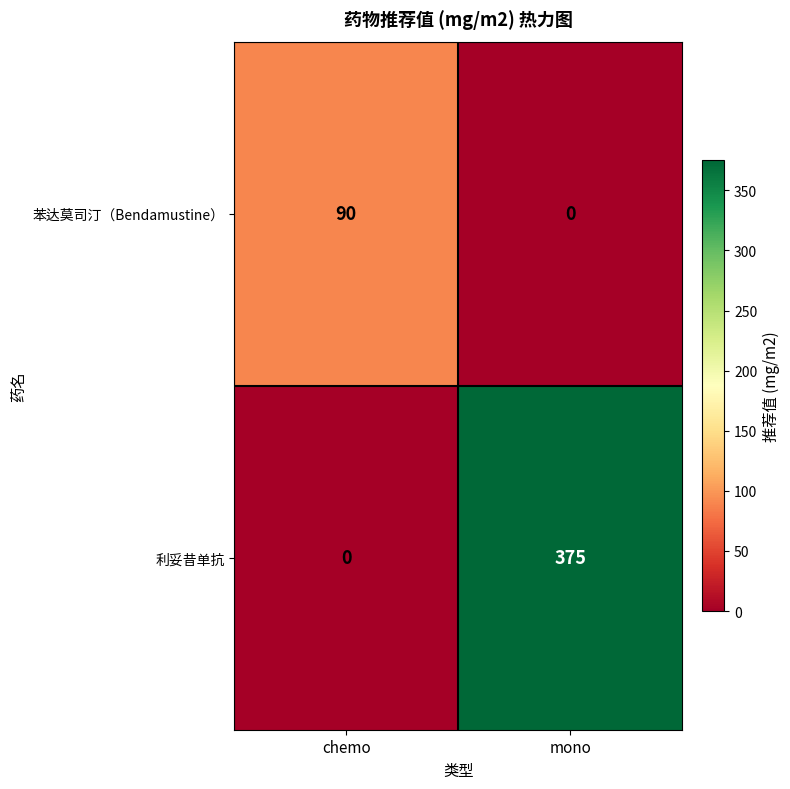

Reading left to right, what are all the values shown in this chart?

苯达莫司汀（Bendamustine）: 90	0
利妥昔单抗: 0	375